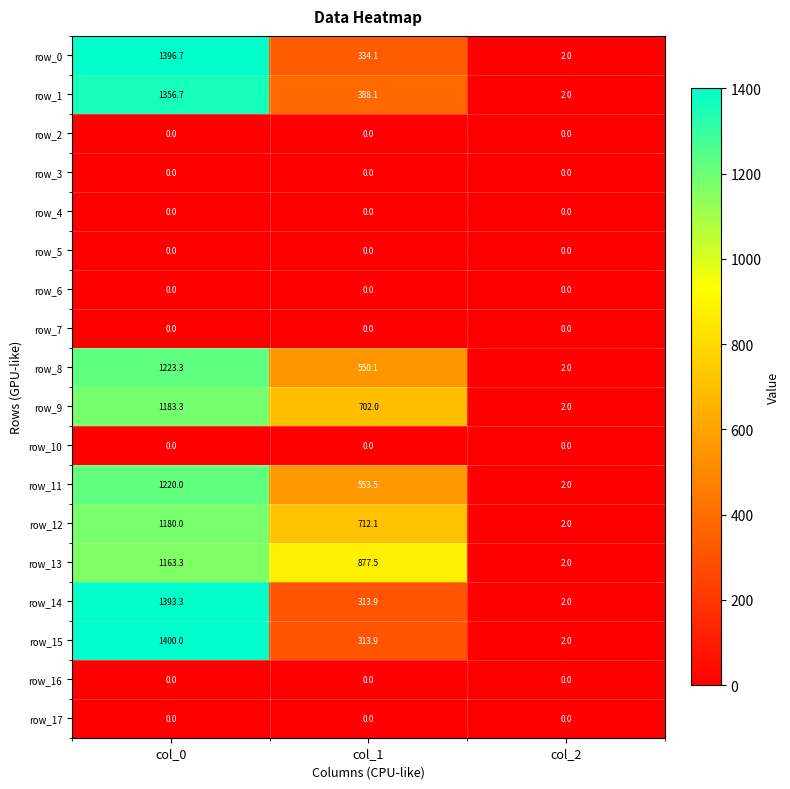

Reading left to right, list all the values displayed in this chart.

row_0: 1396.7	334.1	2.0
row_1: 1356.7	388.1	2.0
row_2: 0.0	0.0	0.0
row_3: 0.0	0.0	0.0
row_4: 0.0	0.0	0.0
row_5: 0.0	0.0	0.0
row_6: 0.0	0.0	0.0
row_7: 0.0	0.0	0.0
row_8: 1223.3	550.1	2.0
row_9: 1183.3	702.0	2.0
row_10: 0.0	0.0	0.0
row_11: 1220.0	553.5	2.0
row_12: 1180.0	712.1	2.0
row_13: 1163.3	877.5	2.0
row_14: 1393.3	313.9	2.0
row_15: 1400.0	313.9	2.0
row_16: 0.0	0.0	0.0
row_17: 0.0	0.0	0.0